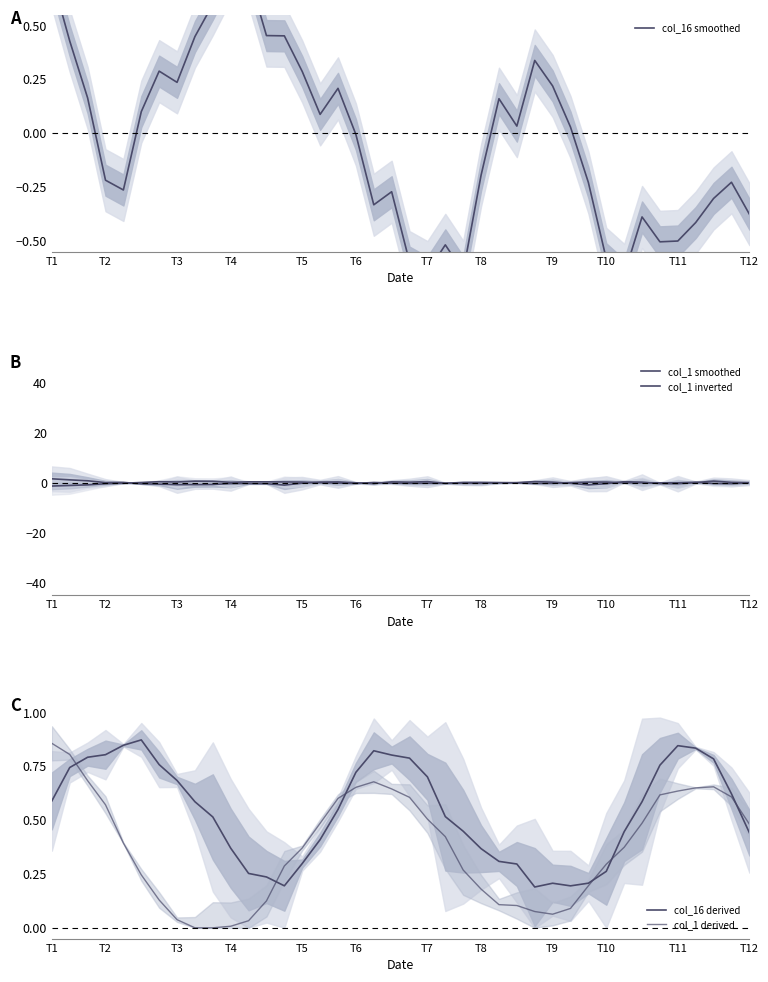

In col_16 derived, how many points are lower than both neighbors (excluding endpoints)?

3